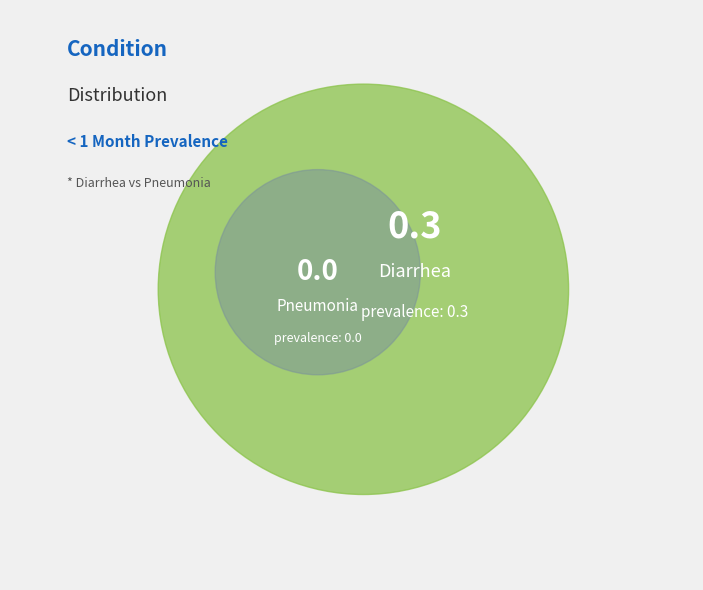

True or false: Diarrhea accounts for 100% of the total.

True